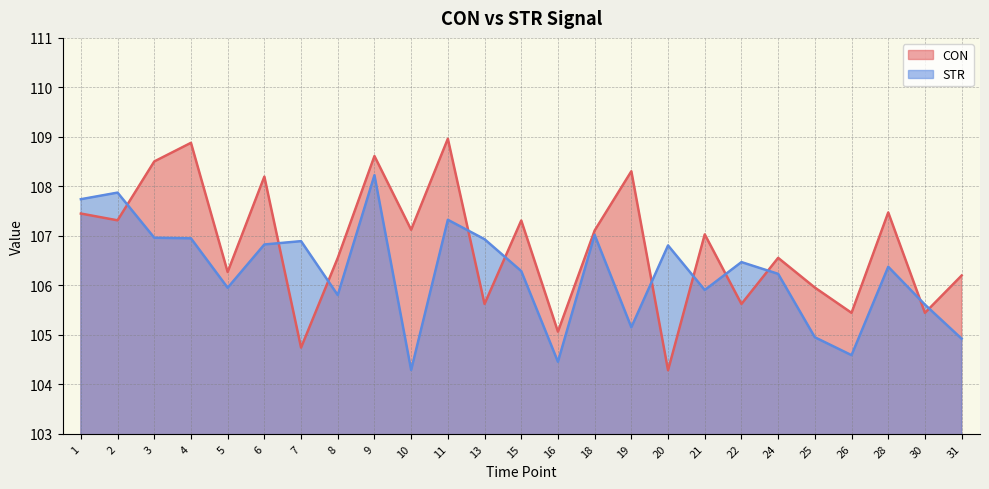

How many lines are shown in the chart?

2